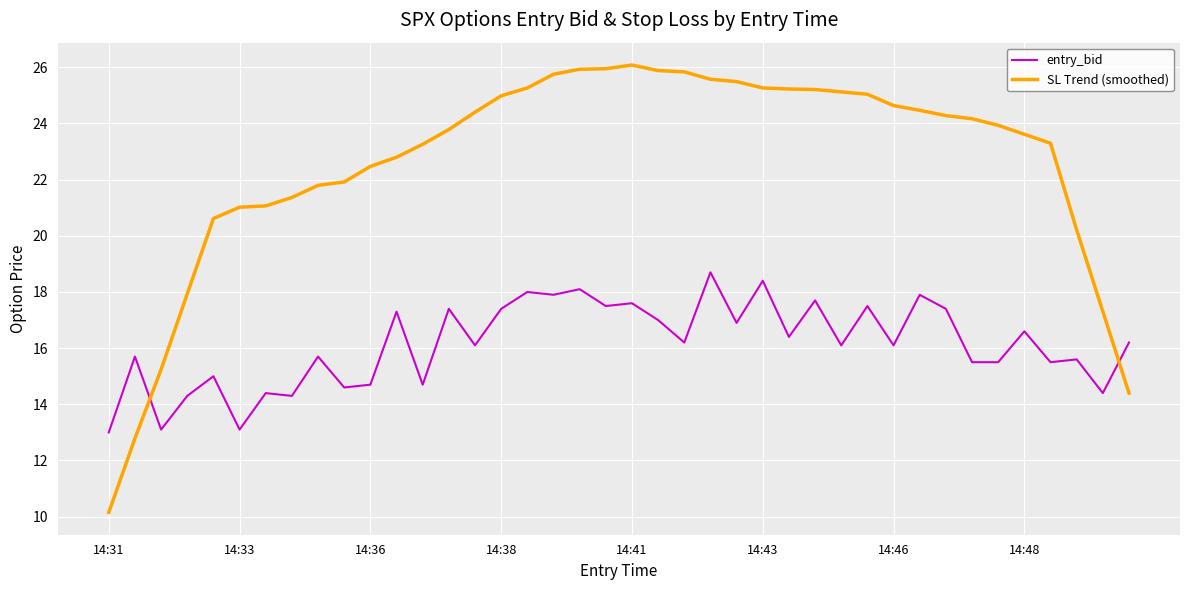

Which series has the largest range (max minus min)?

SL Trend (smoothed)